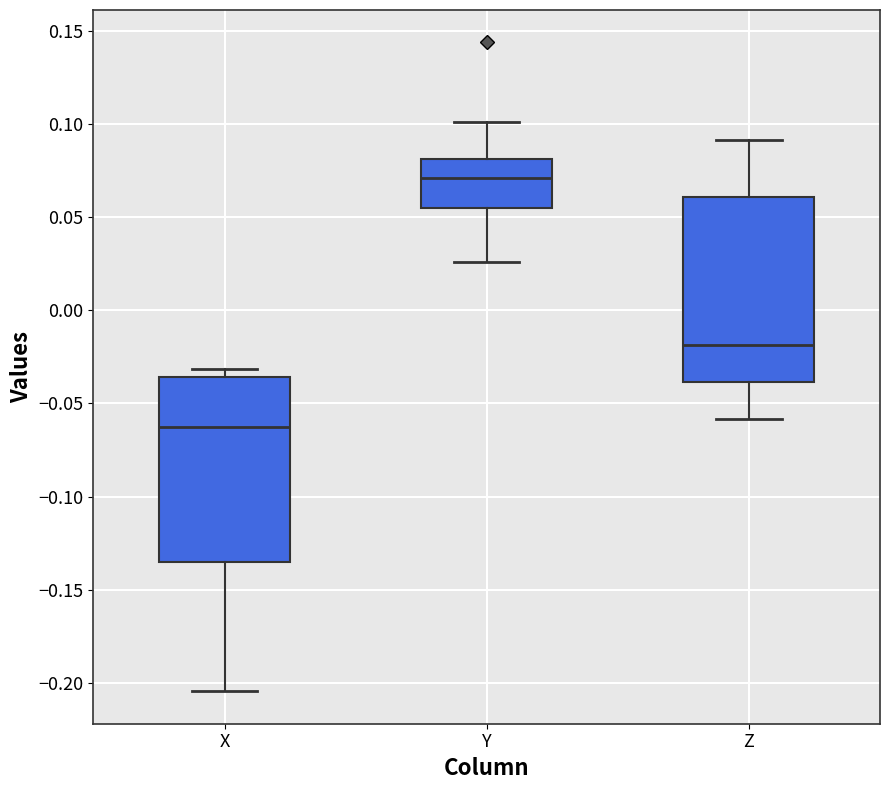

Where is the upper edge of the box for Y on the y-axis? The values are not printed on the chart, so give them approximately, as read against the axis.

0.080